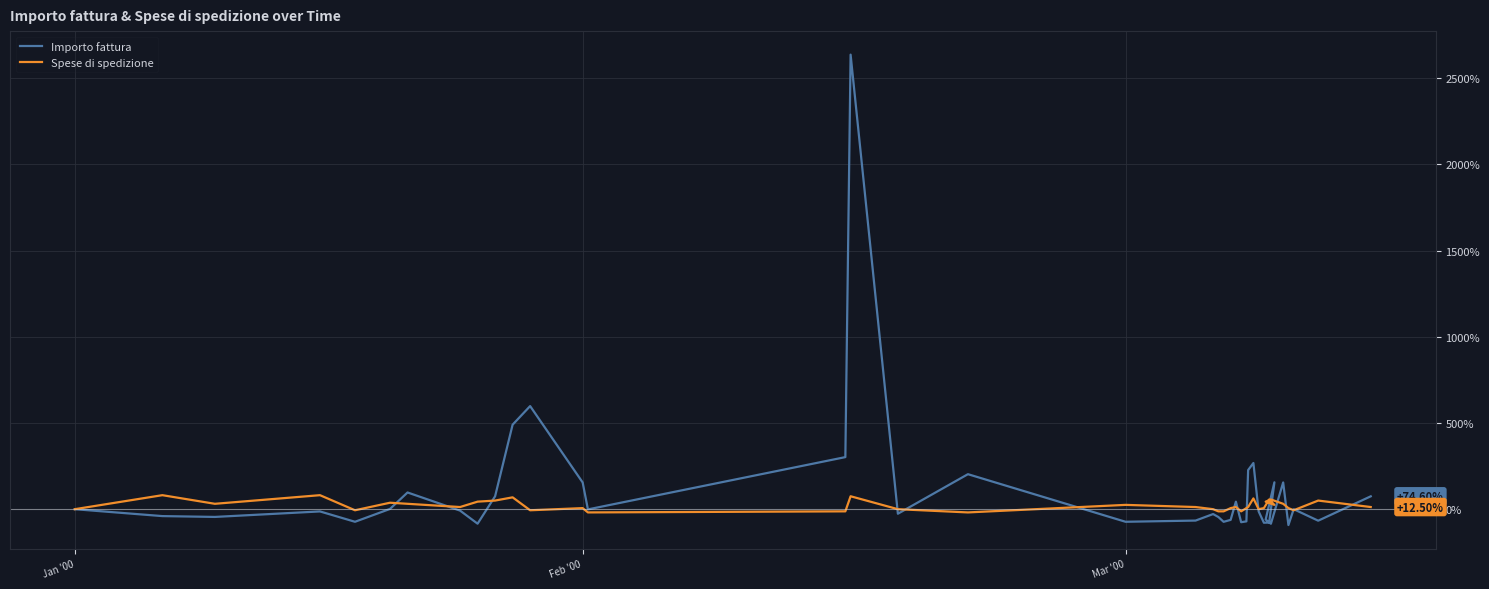

Which category has the highest value in the Importo fattura series?

15